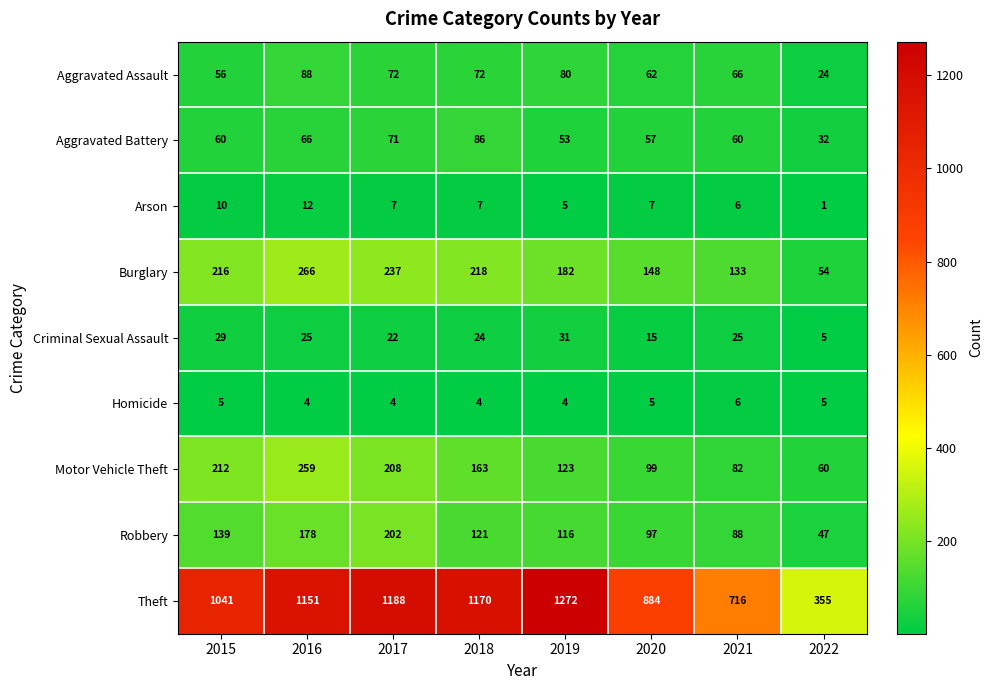

What is the difference between the maximum and second lowest values in the Aggravated Assault series?

32